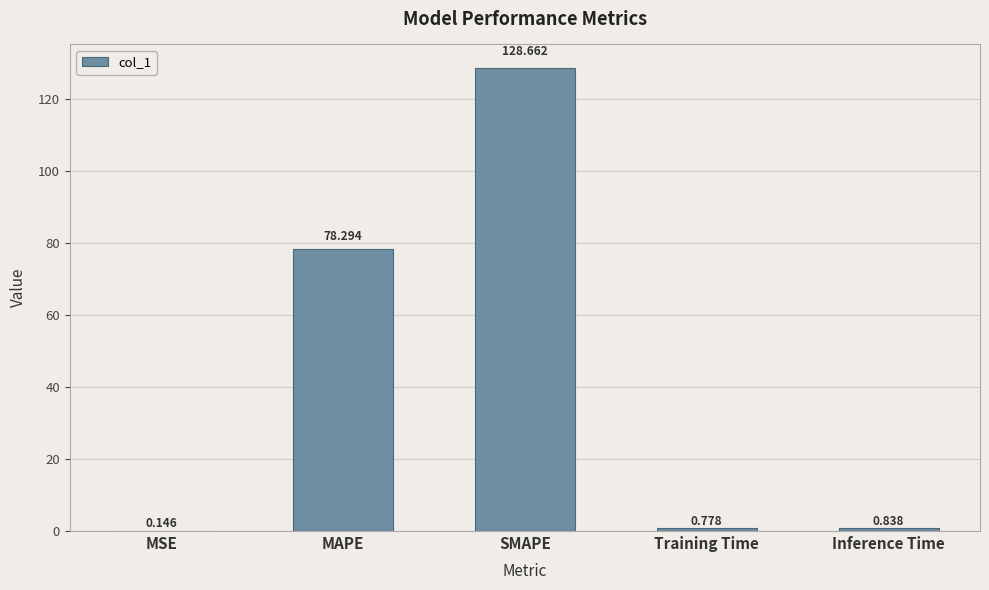

At which label is the value closest to 64?

MAPE